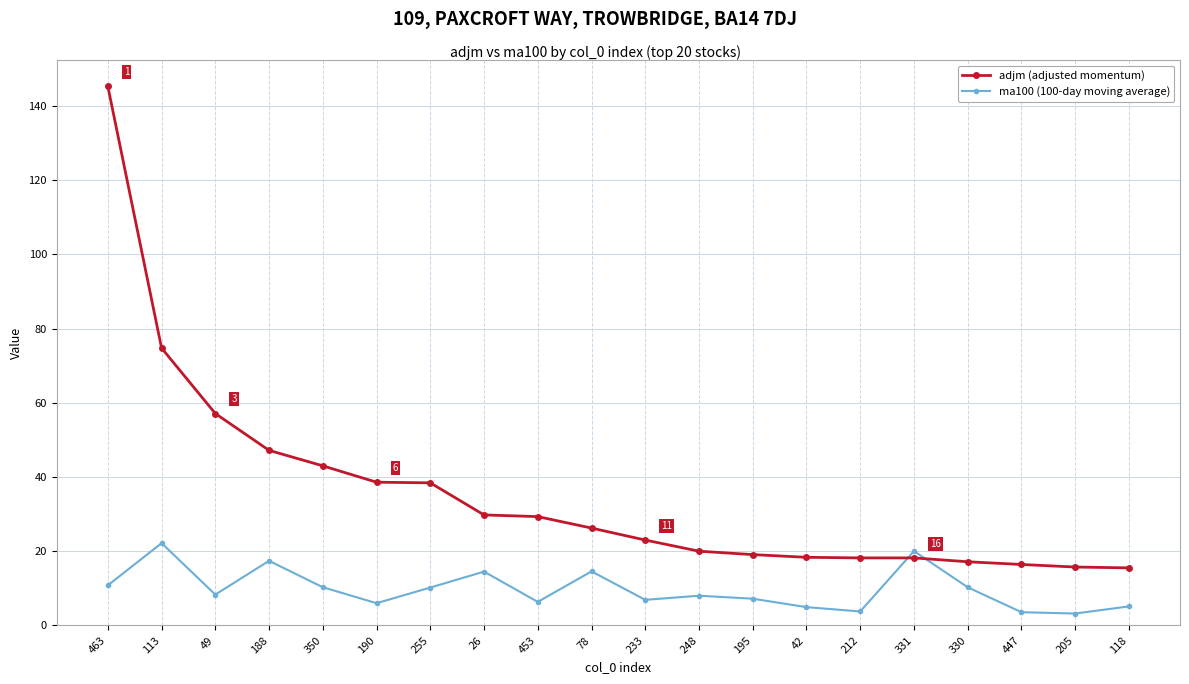

Which series has the largest total across all categories?

adjm (adjusted momentum)